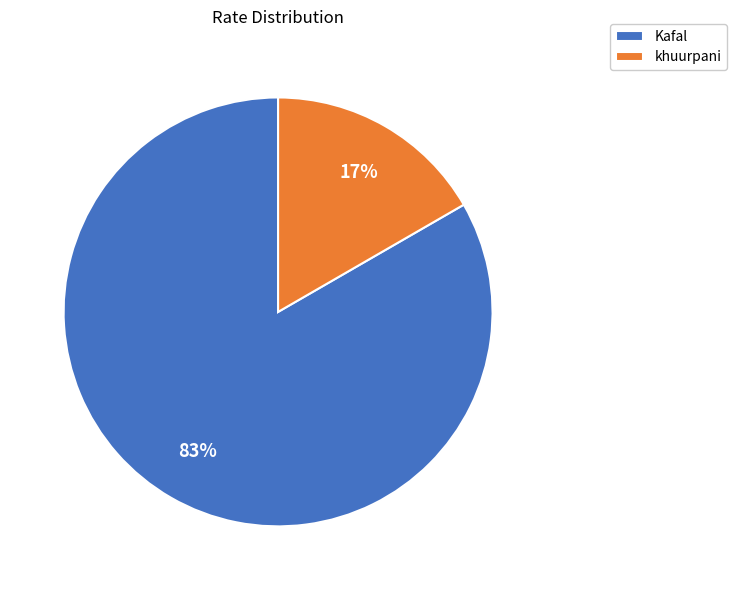

To the nearest percent, what portion does Kafal represent?

83%